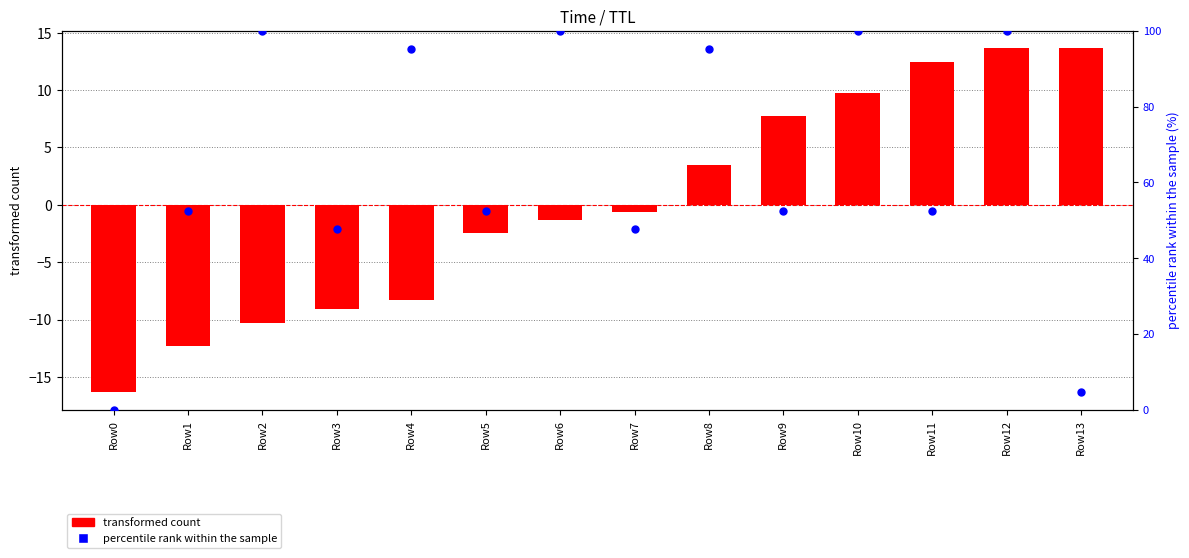

Which series has the widest spread of Y values?

percentile rank within the sample